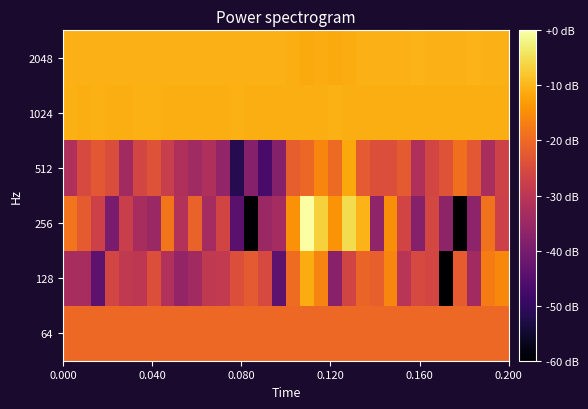

List the series in order of their peak value, highest first.

256, 2048, 1024, 128, 512, 64